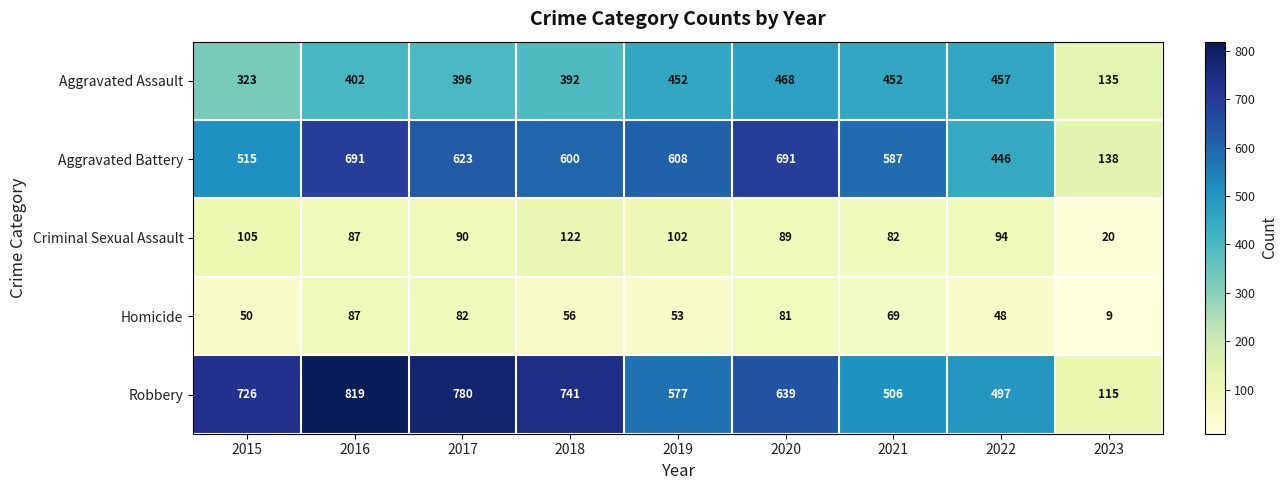

What is the difference between the maximum and minimum values in the Criminal Sexual Assault series?

102